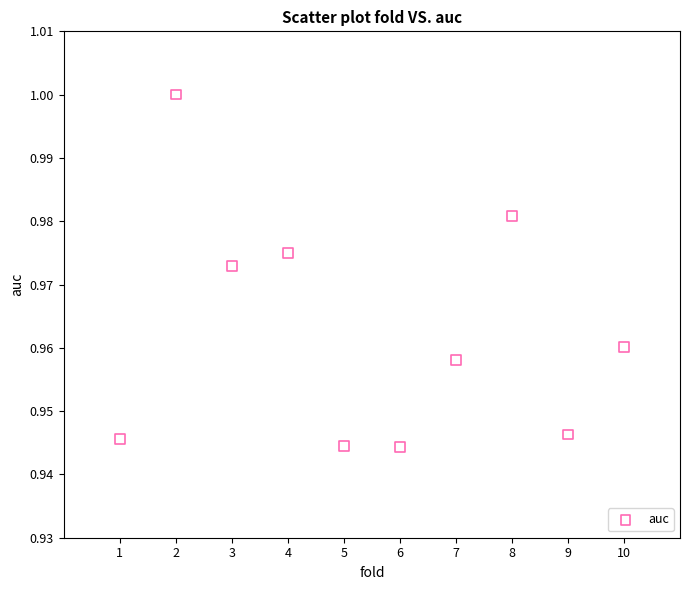

What is the average X value?

5.5